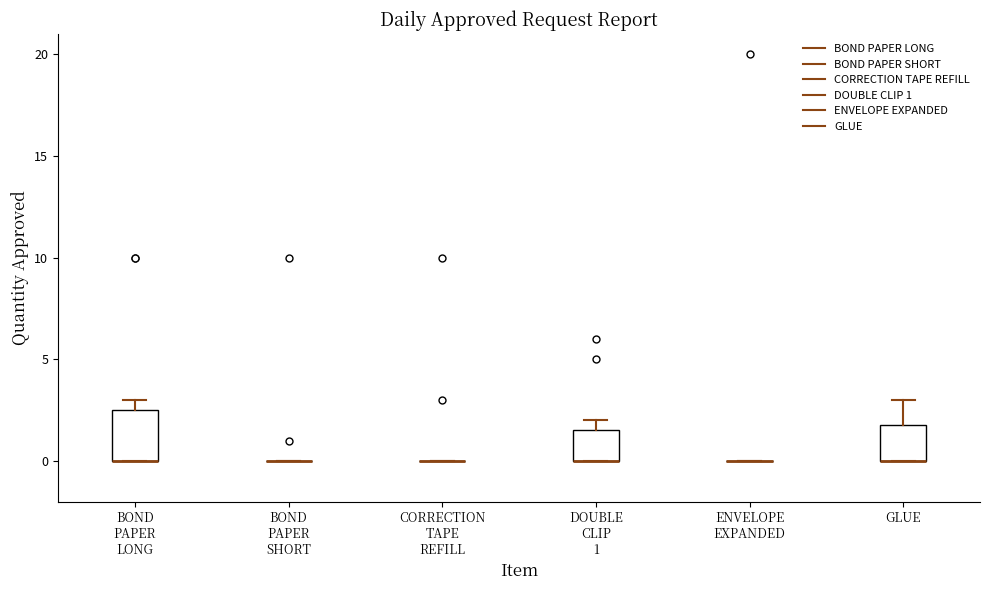

Reading left to right, transcribe this box plot: for each box, give where its median line is, the range the box spans, and where its two whiskers end, as read against the y-axis. The values are not printed on the chart, so give them approximately, as read against the axis.

BOND PAPER LONG: median 0.0 (drawn on the box's lower edge), box 0.0 to 2.5, whiskers 0.0 to 3.0
BOND PAPER SHORT: box collapsed to a line at 0.0, whiskers 0.0 to 0.0
CORRECTION TAPE REFILL: box collapsed to a line at 0.0, whiskers 0.0 to 0.0
DOUBLE CLIP 1: median 0.0 (drawn on the box's lower edge), box 0.0 to 1.5, whiskers 0.0 to 2.0
ENVELOPE EXPANDED: box collapsed to a line at 0.0, whiskers 0.0 to 0.0
GLUE: median 0.0 (drawn on the box's lower edge), box 0.0 to 2.0, whiskers 0.0 to 3.0